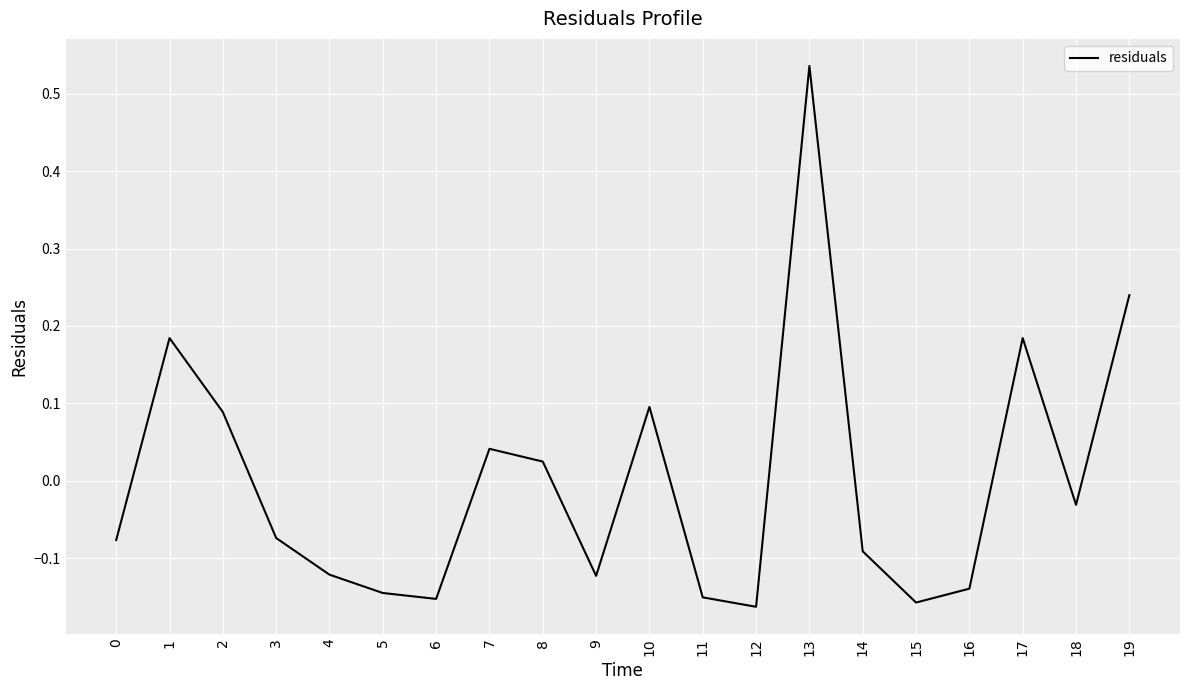

What is the difference between the maximum and minimum values?

0.7